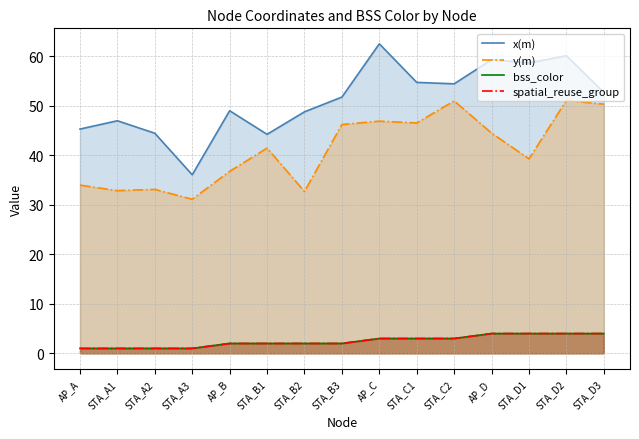

True or false: y(m) has a value of 32.9 at STA_A1.

True